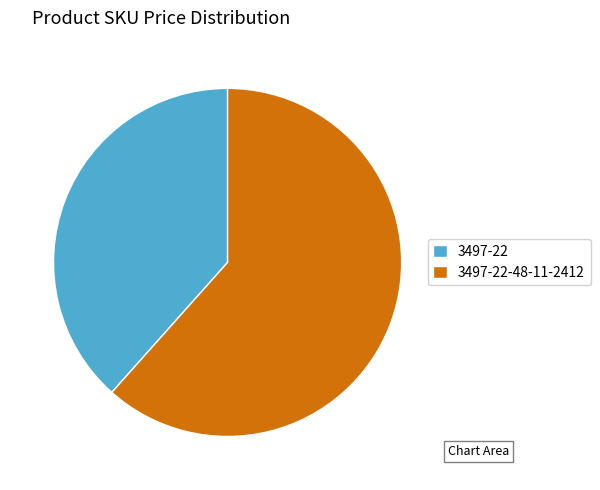

Do 3497-22-48-11-2412 and 3497-22 together represent more than half of the pie?

Yes